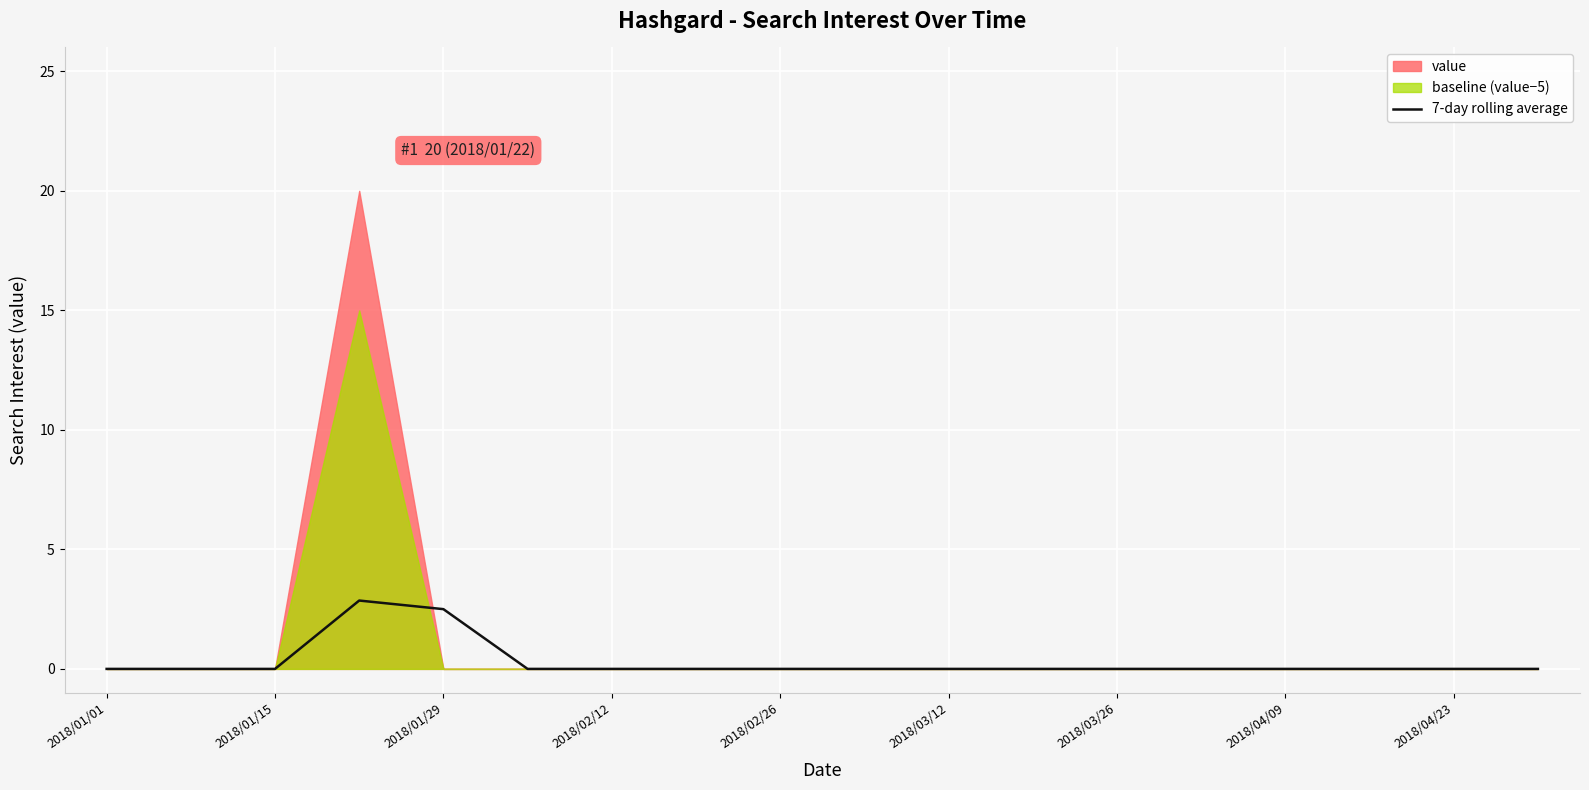

True or false: 7-day rolling average has a value of 1.9 at 2018/03/12.

False